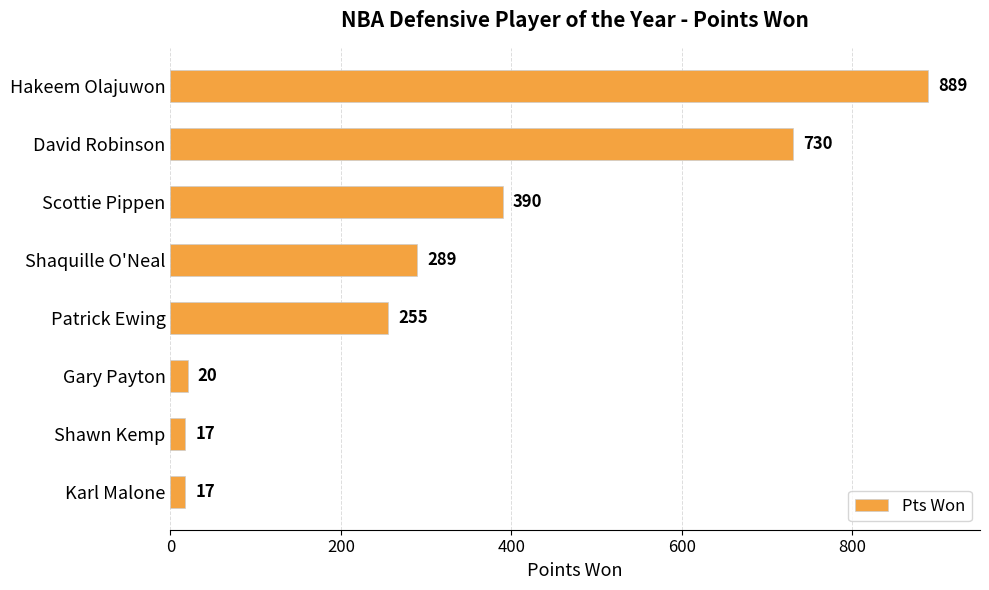

What is the smallest value displayed?

17